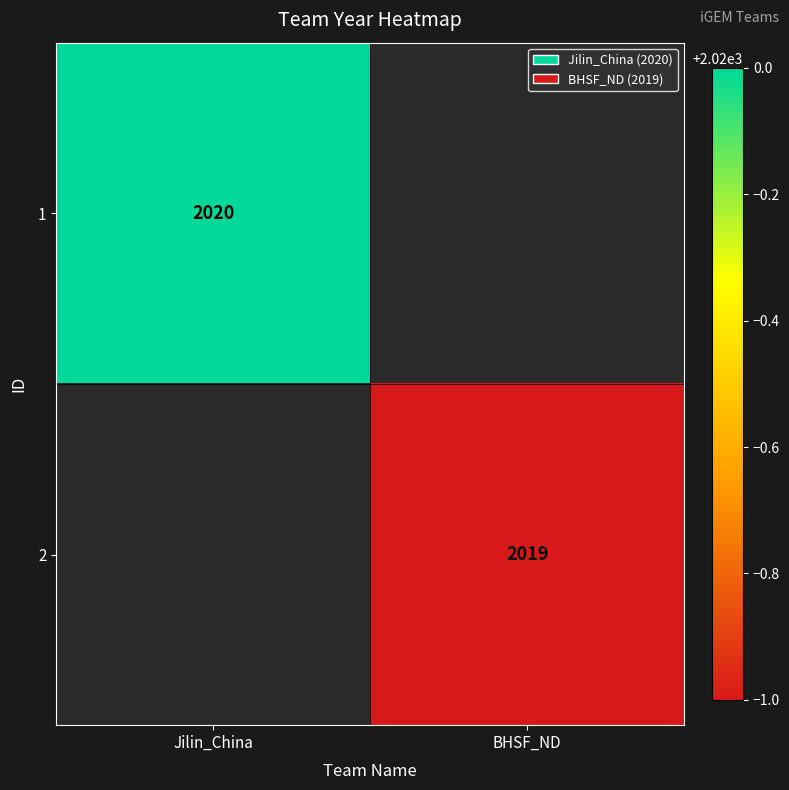

Is it true that 1 equals 2020 at Jilin_China?

True